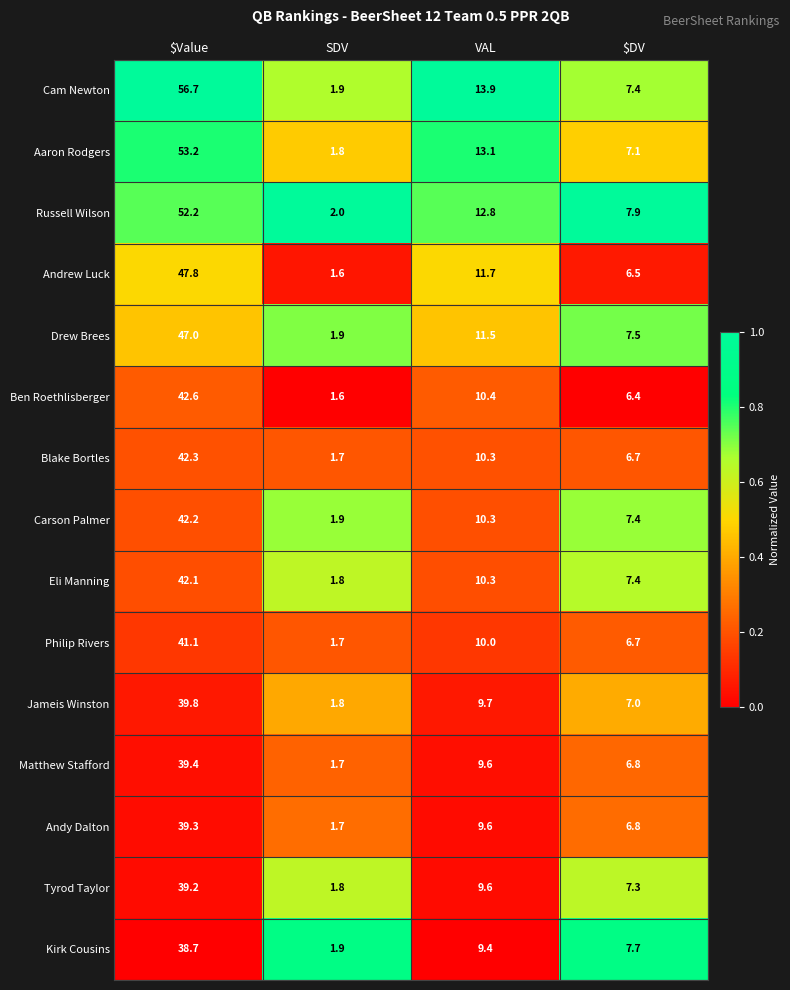

What is the difference between the maximum and second lowest values in the Aaron Rodgers series?

46.1